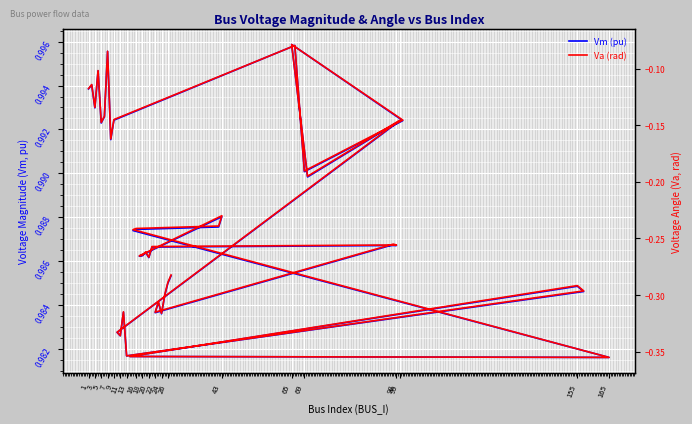

At how many categories does at least one series exceed 0?

40